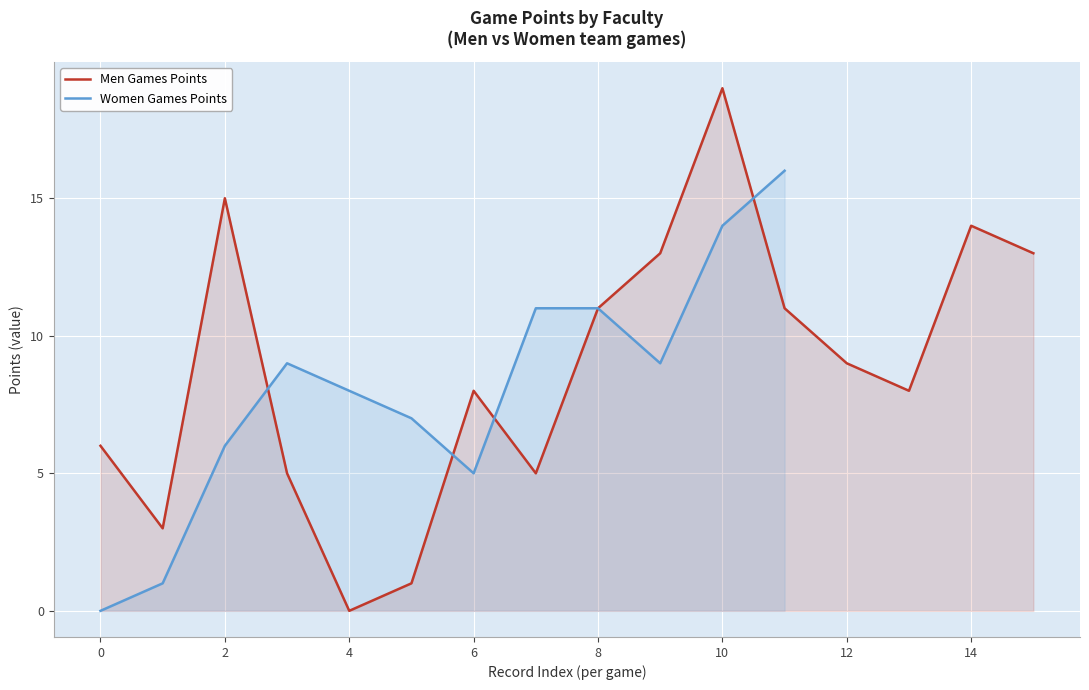

The value of Women Games Points at 8 is 11. True or false?

True